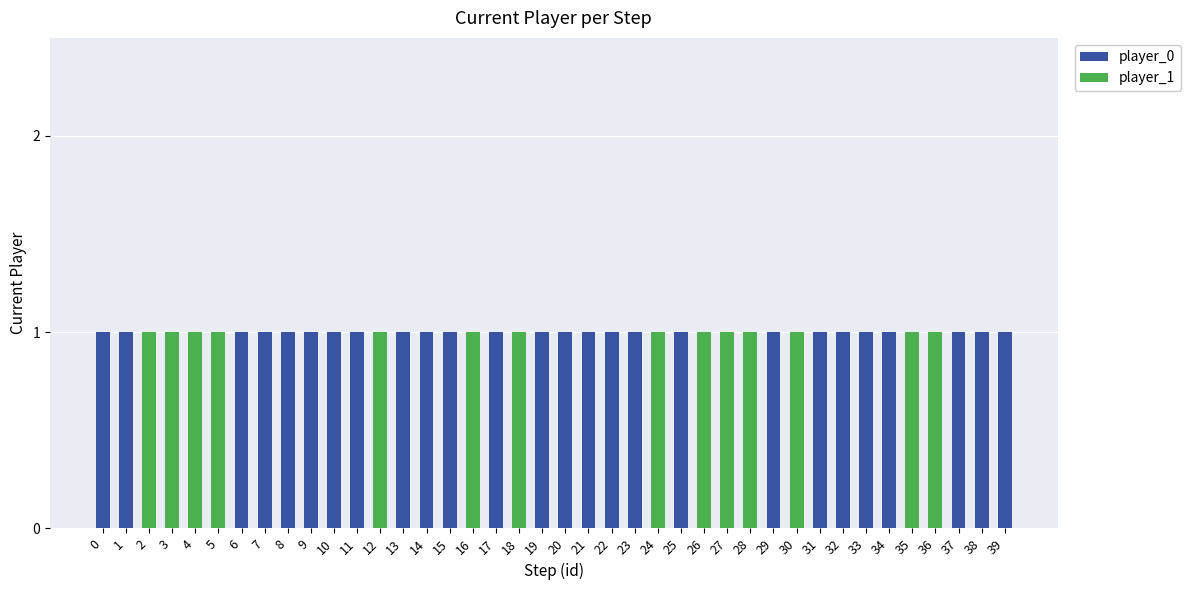

What is the sum of all player_0 values?

26